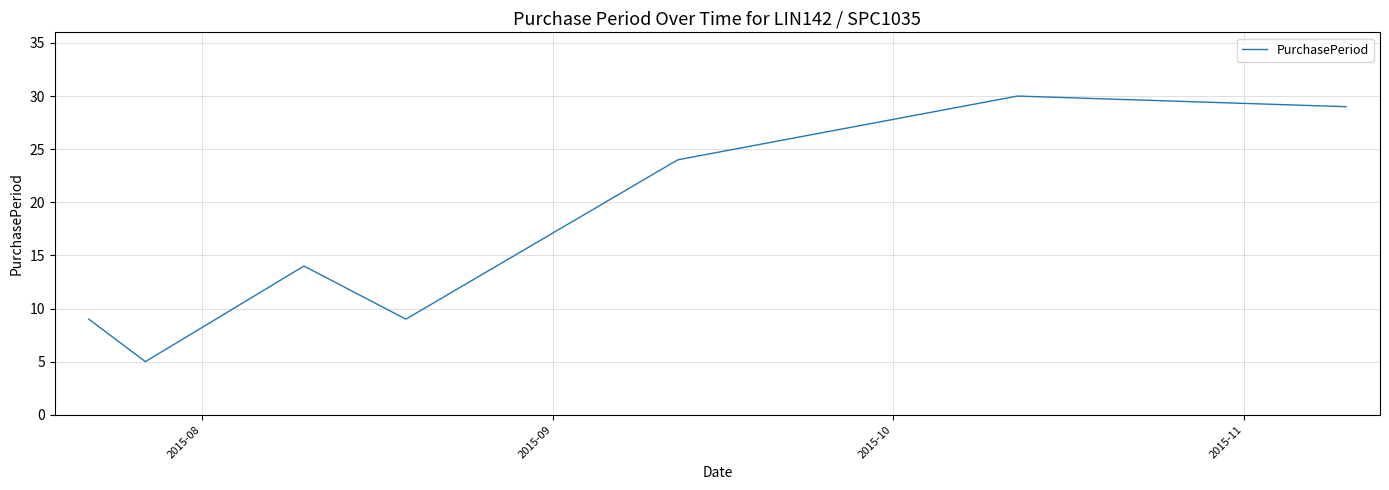

True or false: there are more than 2 points higher than both neighbors.

False